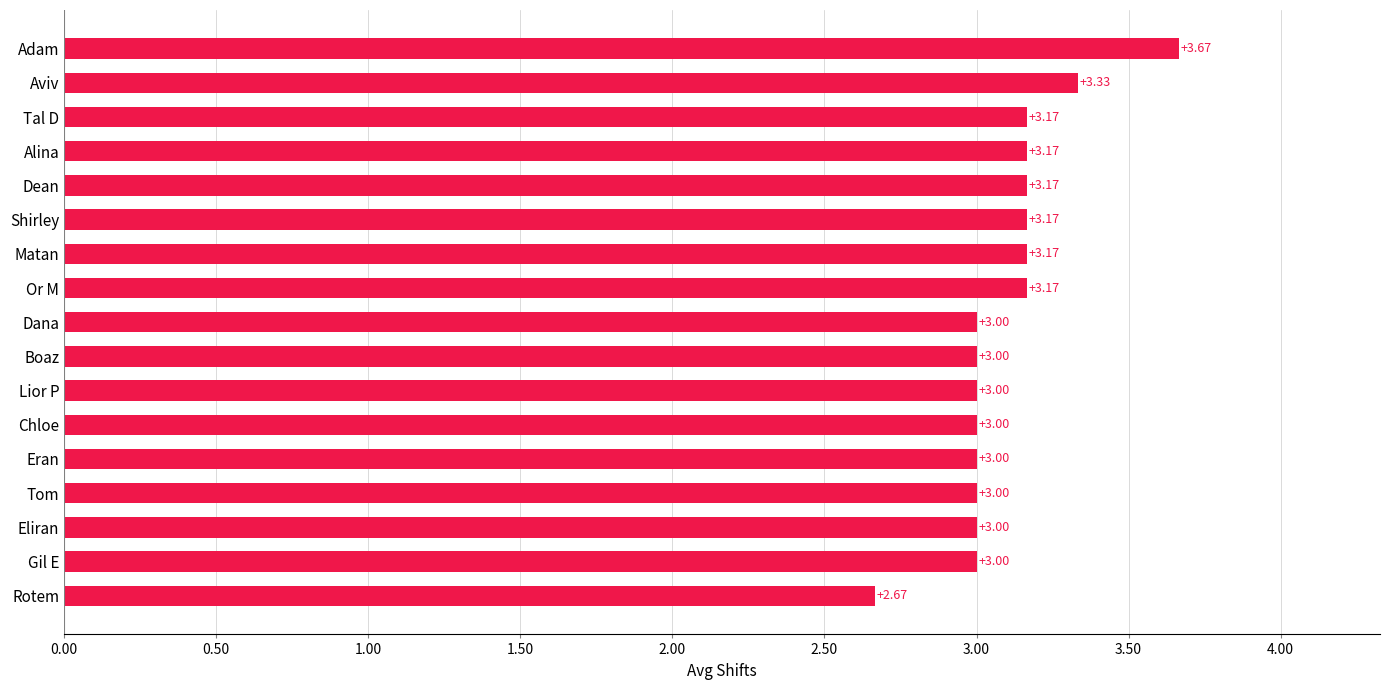

How many series are shown in this chart?

1